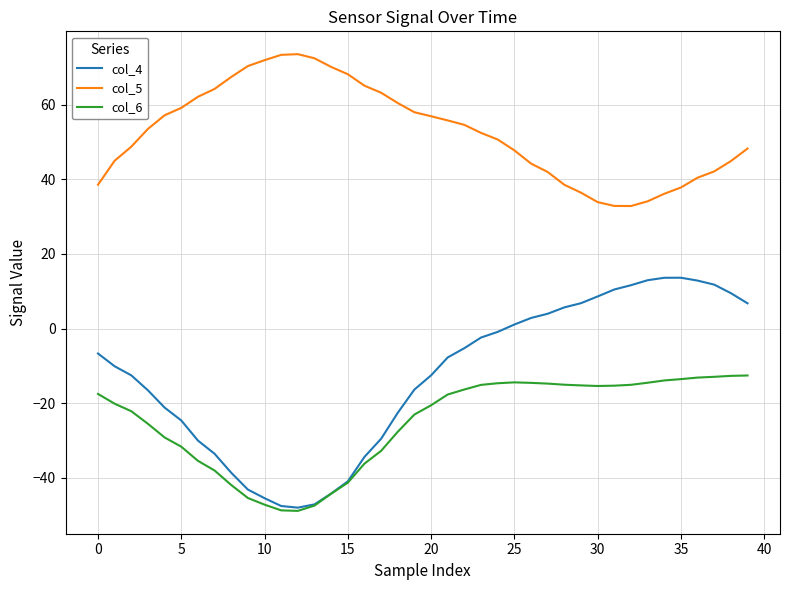

What is the greatest value displayed?

73.5